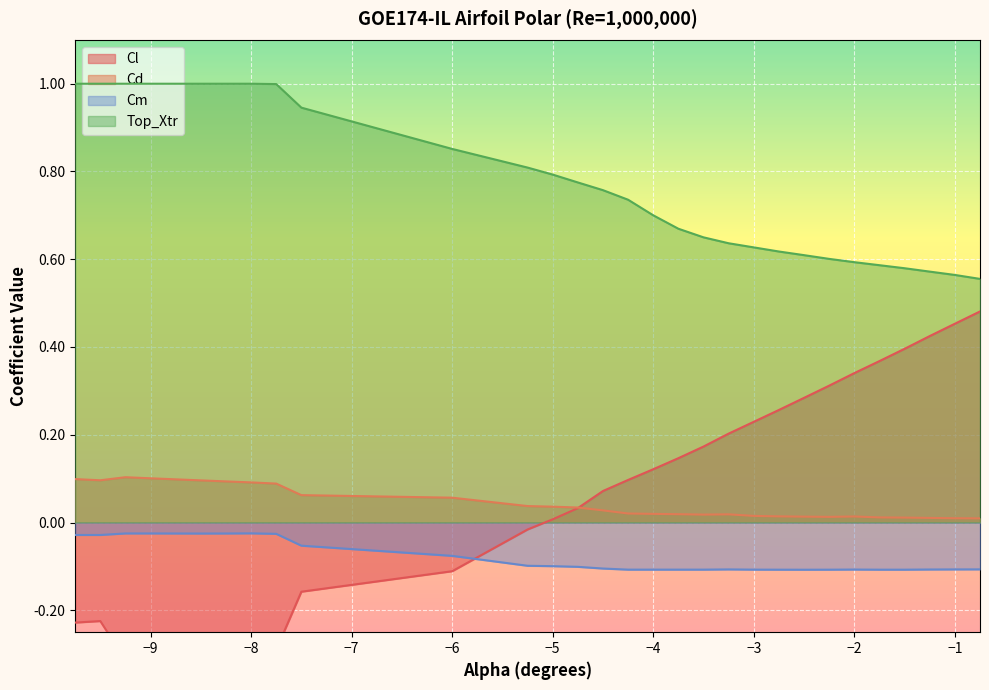

Is the value of Cd at -8.5 greater than the value of Cm at -4.25?

Yes